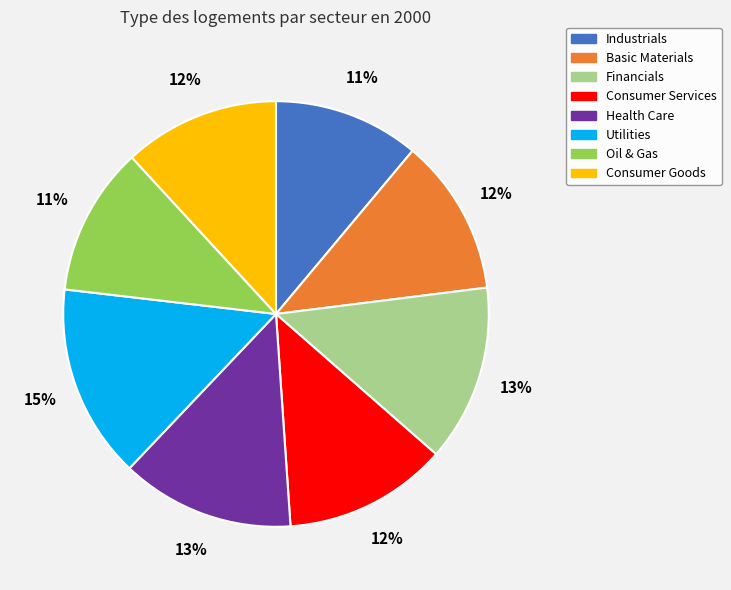

Do Consumer Services and Health Care together represent more than half of the pie?

No